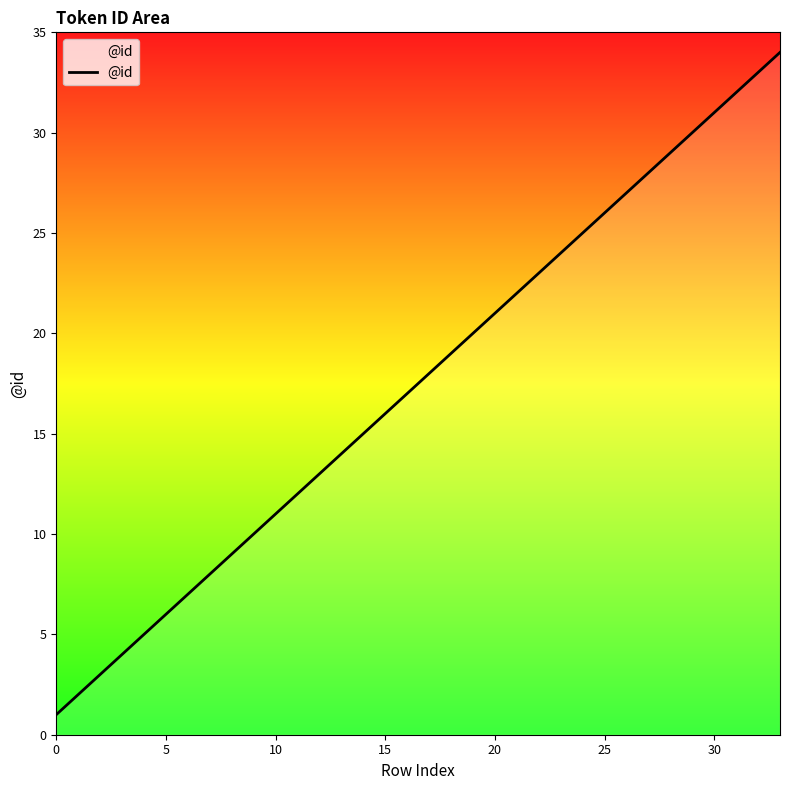

True or false: there are more than 0 points higher than both neighbors.

False